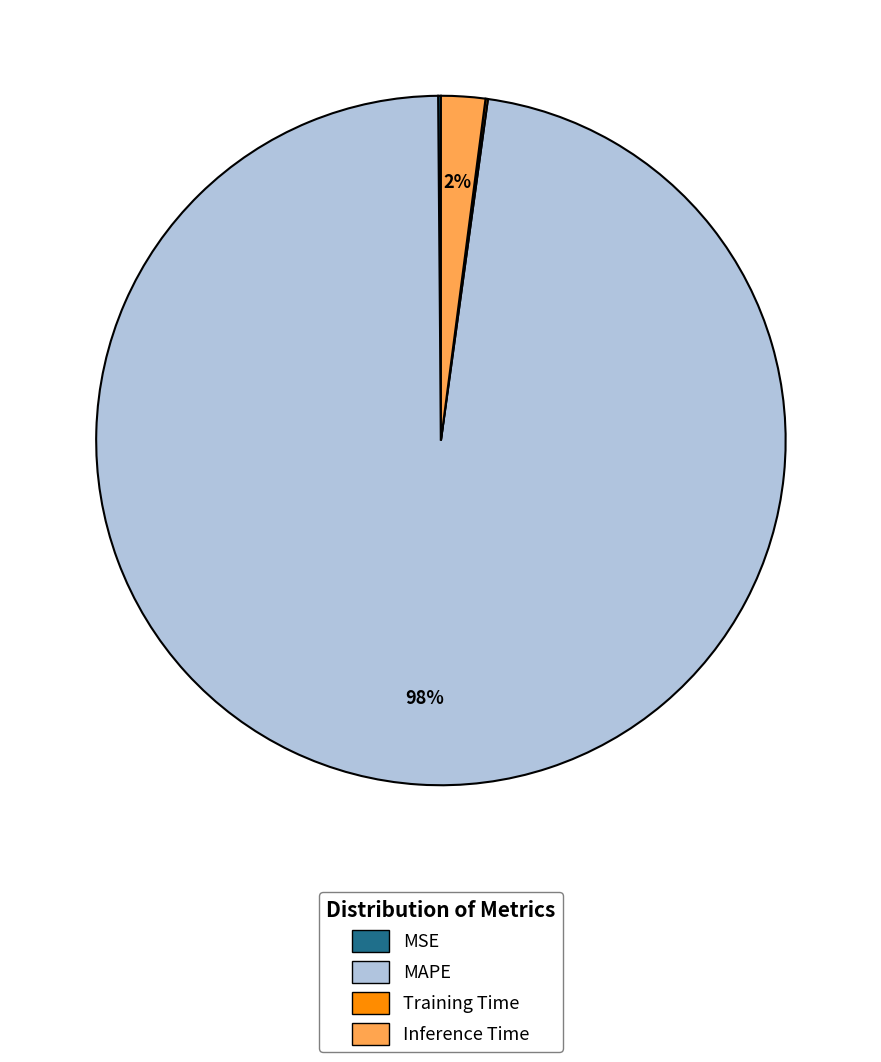

The MAPE slice represents 98% of the pie. True or false?

True